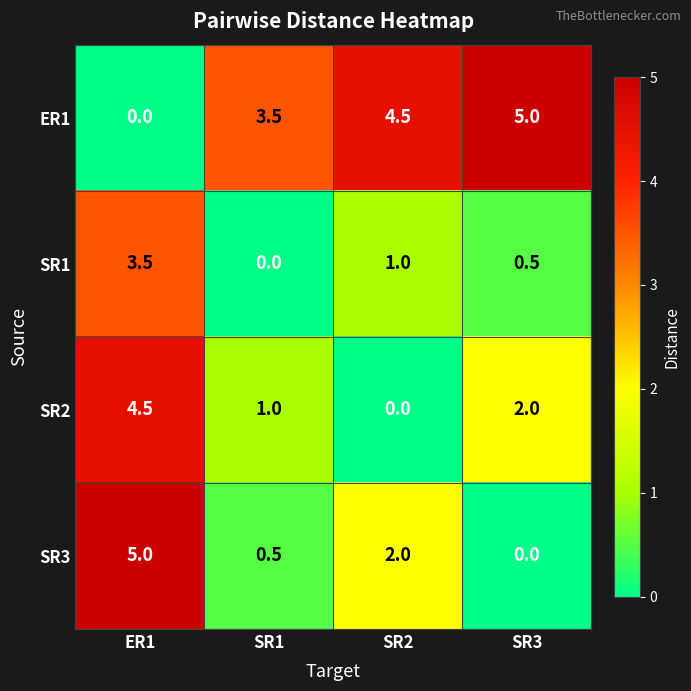

True or false: SR2 has a value of 1.1 at ER1.

False